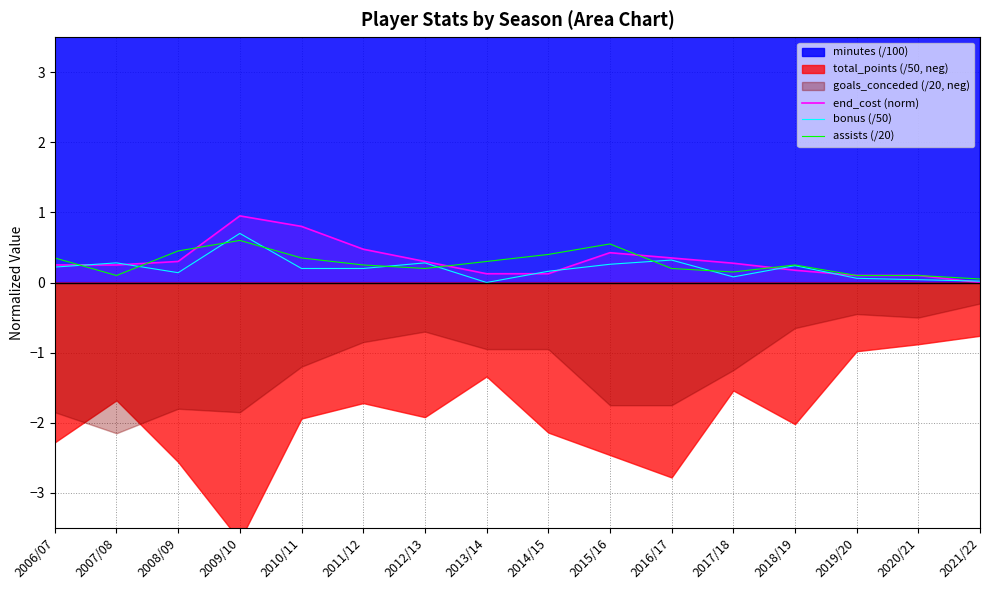

Does the chart display data point markers on the line(s)?

No